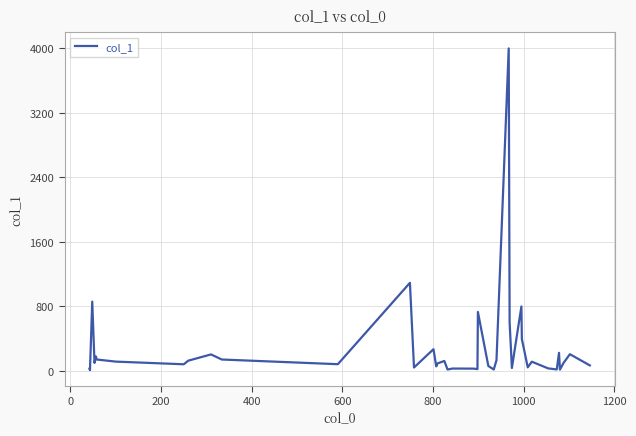

What is the difference between the maximum and minimum values?

3990